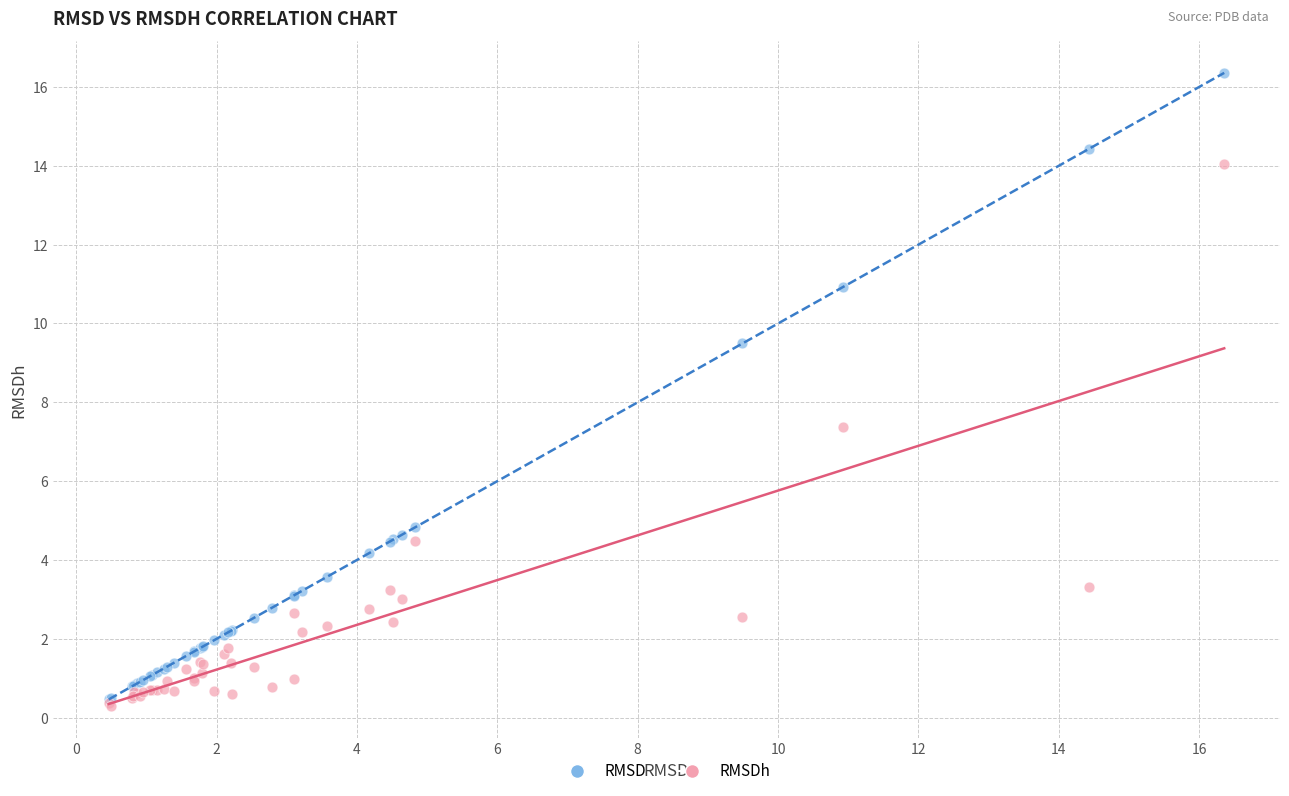

Across all series, what Y value is closest to 8?

7.4